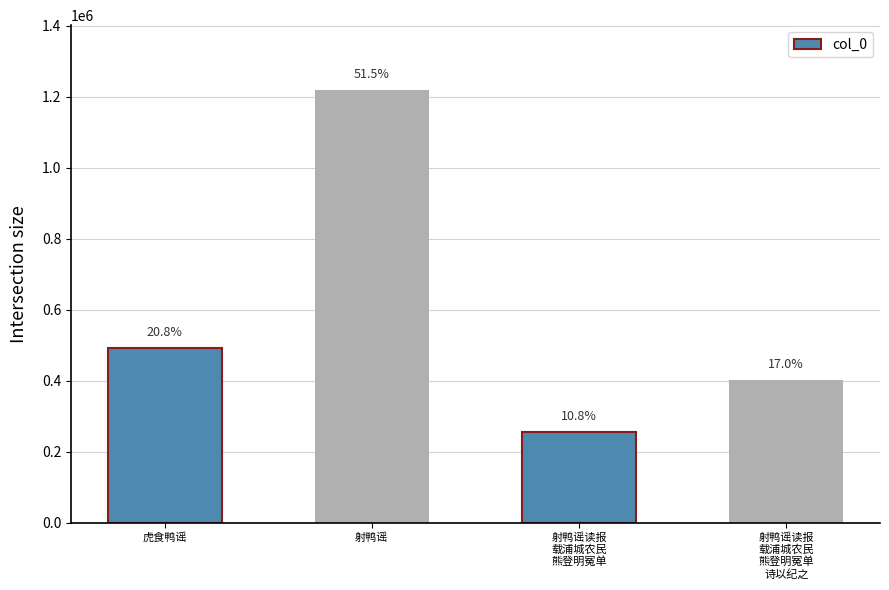

What is the greatest value displayed?

1218601